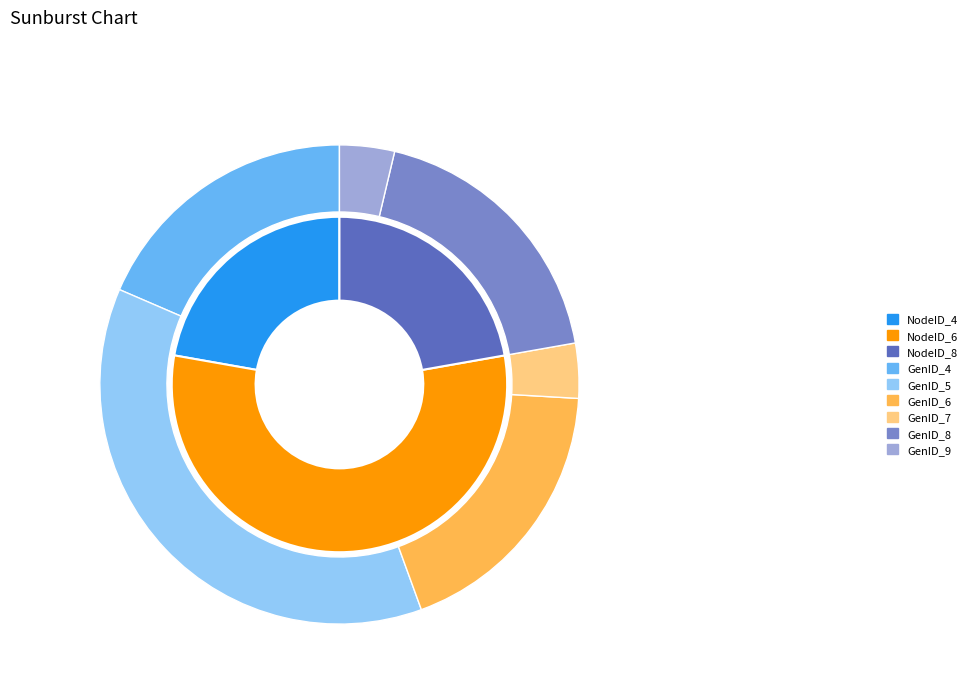

Count the number of slices in the pie.

6